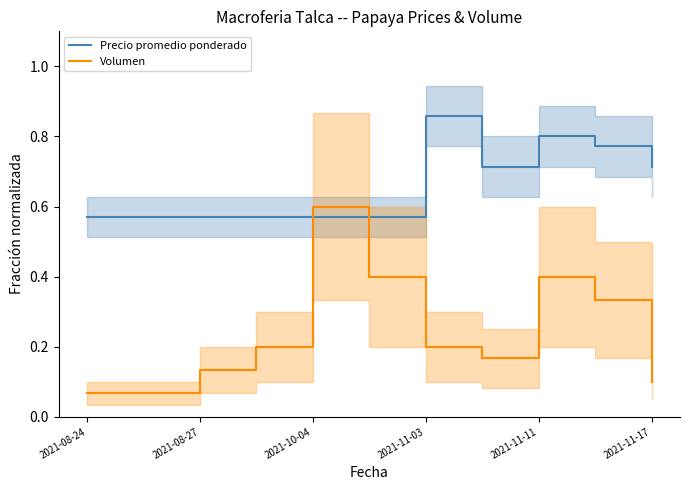

The Volumen series shows 0.4 at 2021-11-11. True or false?

True